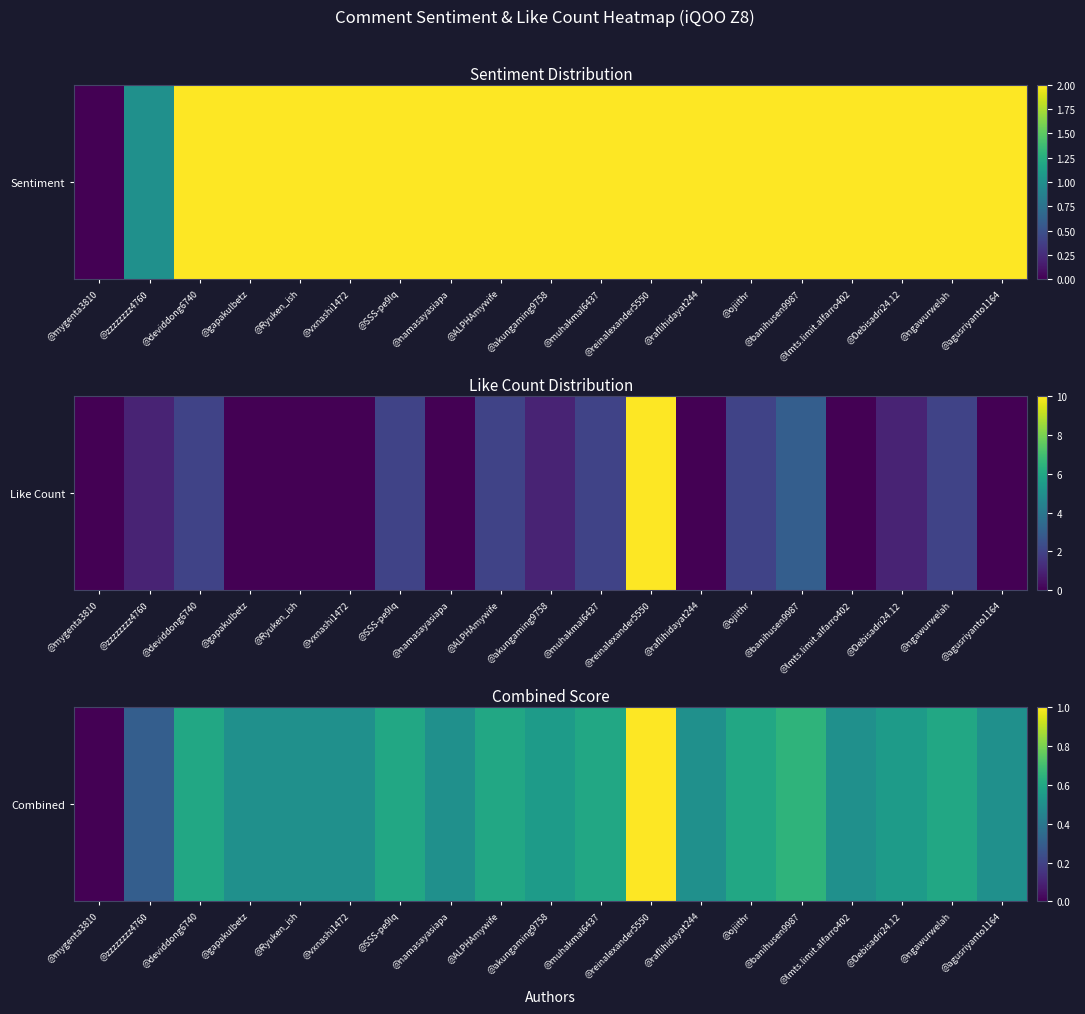

How many categories are shown in the chart?

19